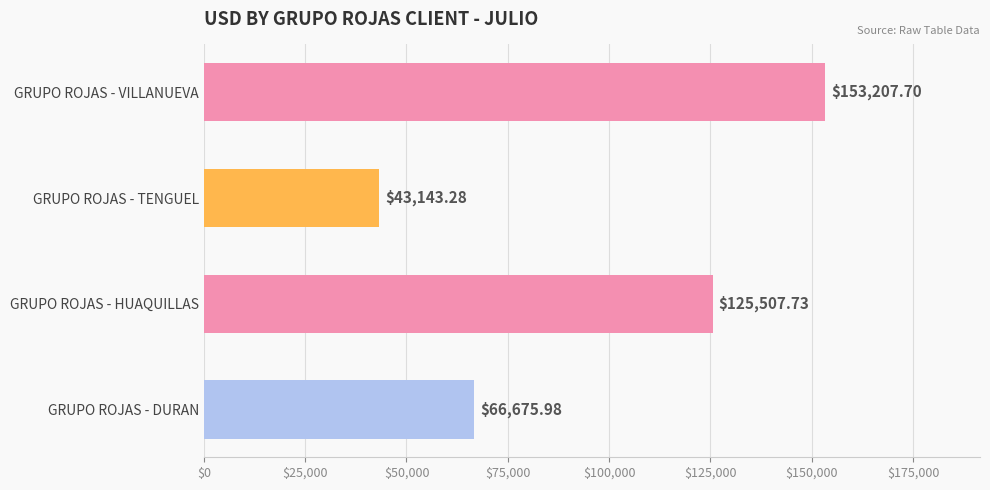

What is the sum of the values at GRUPO ROJAS - DURAN and GRUPO ROJAS - VILLANUEVA?

219883.7